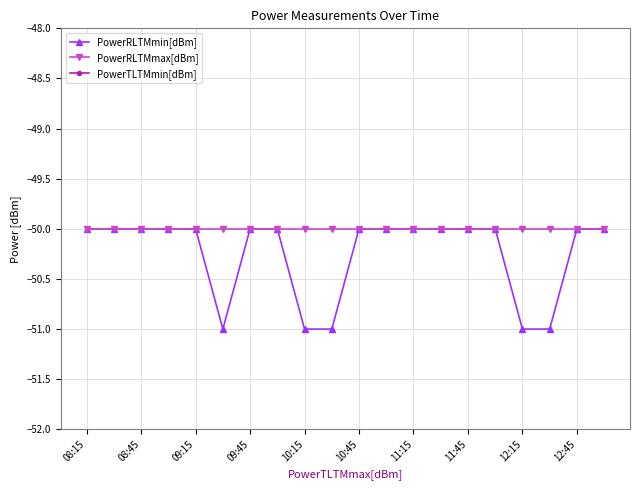

At which label is PowerTLTMmin[dBm] closest to 4?

08:15